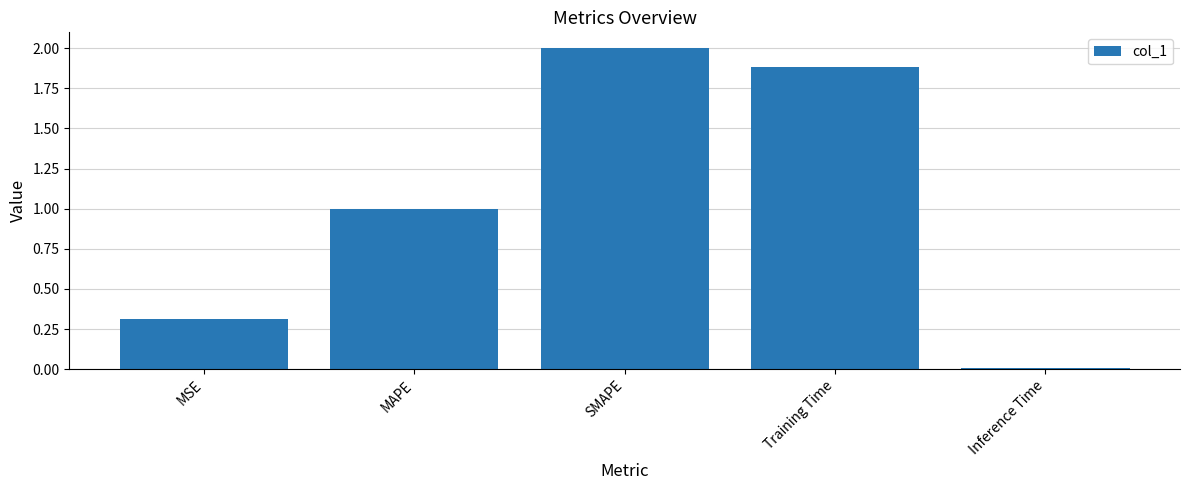

How many bars are there in total?

5